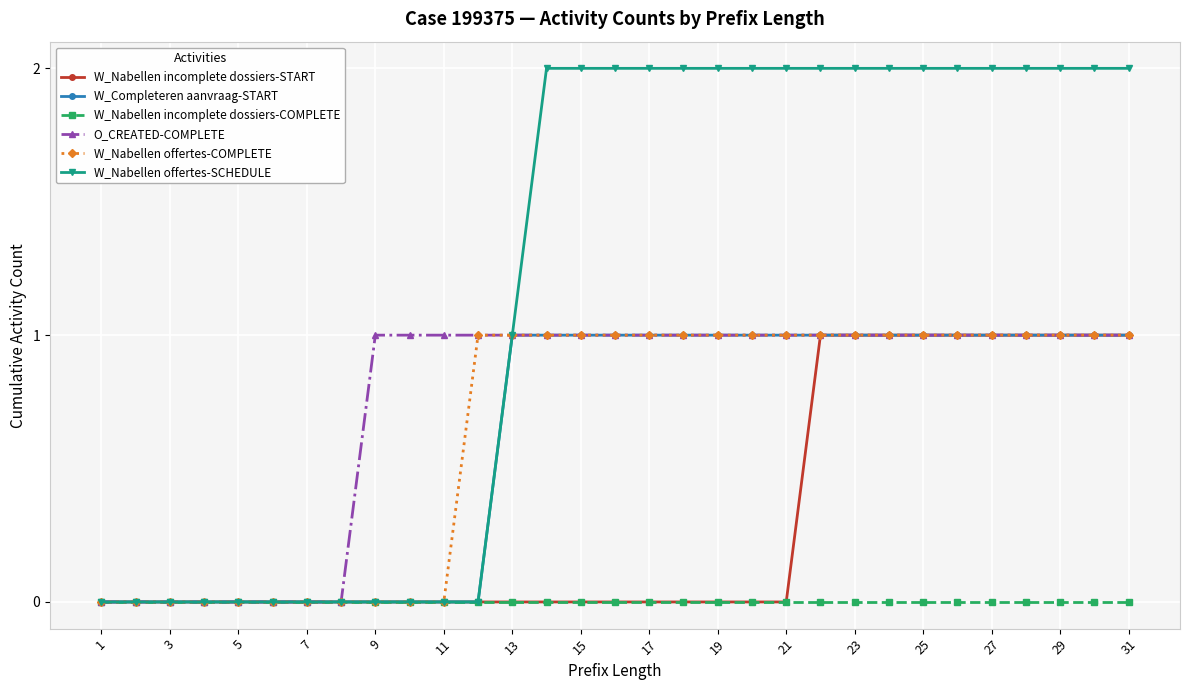

Which series has the widest spread of values?

W_Nabellen offertes-SCHEDULE